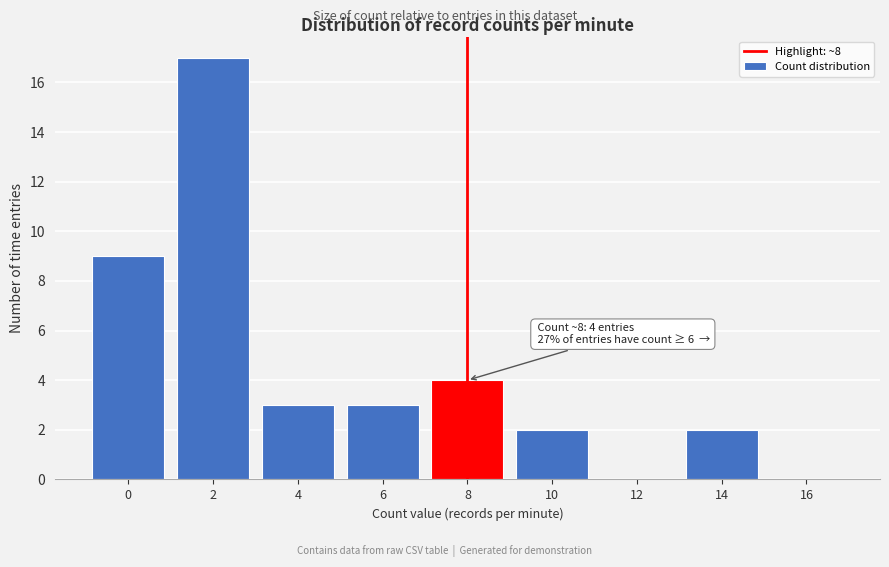

Reading left to right, list all the values displayed in this chart.

0=9	2=17	4=3	6=3	8=4	10=2	12=0	14=2	16=0